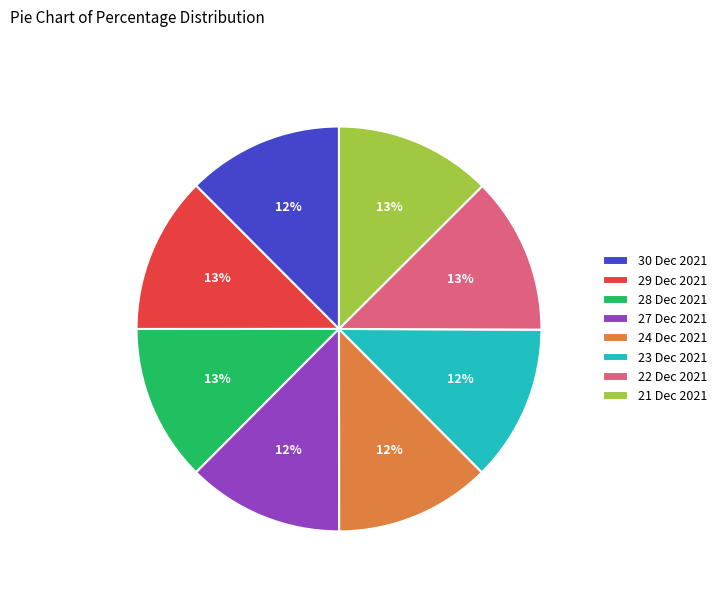

Combined, do 21 Dec 2021 and 22 Dec 2021 account for over 50%?

No